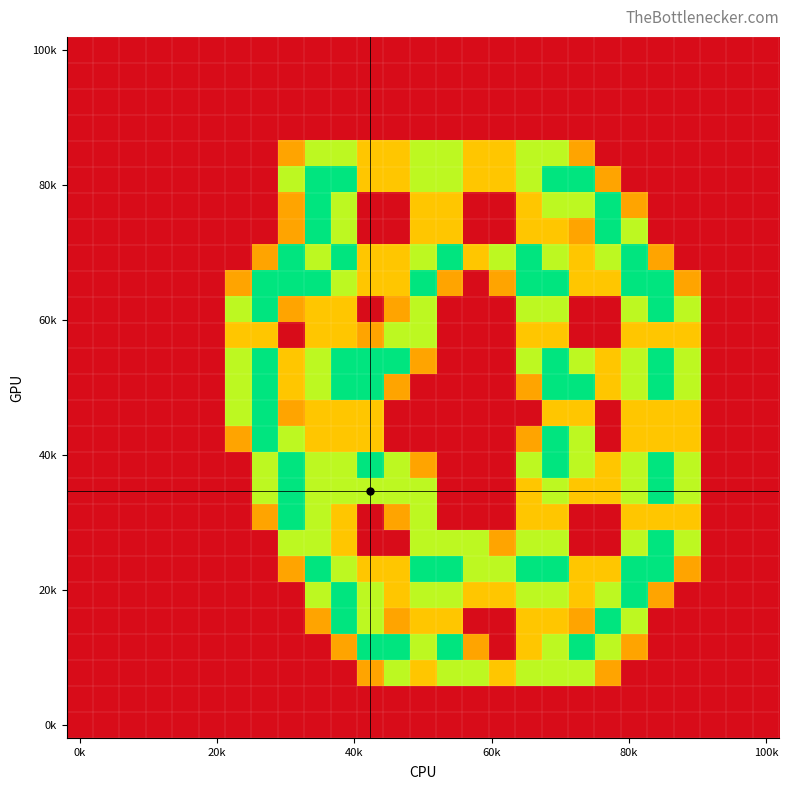

Count the number of categories in the chart.

27